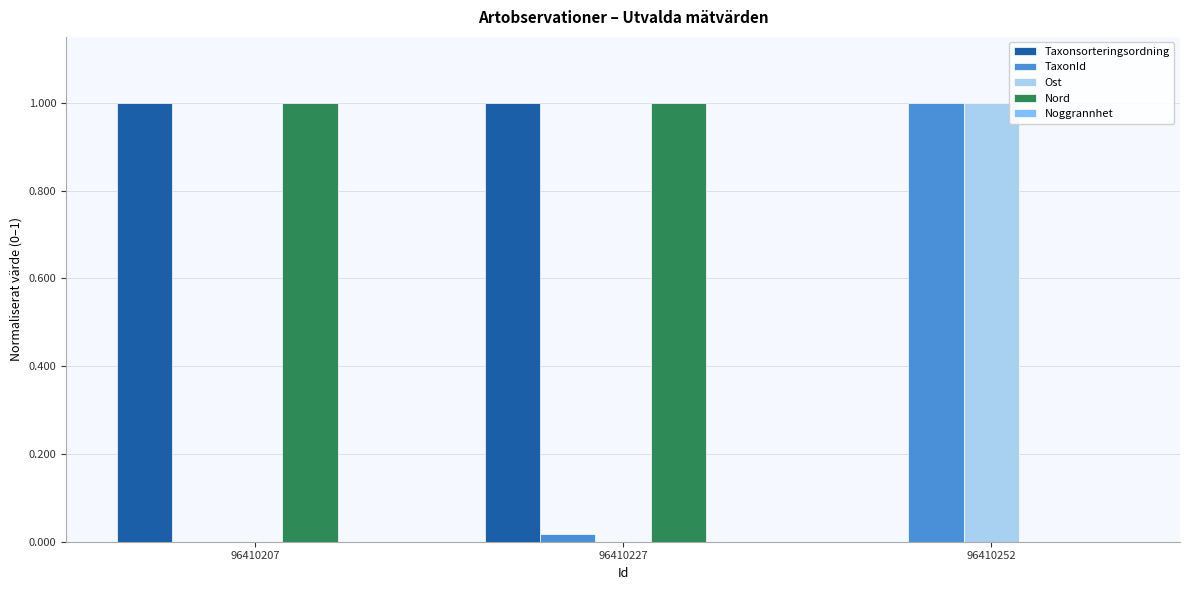

What is the maximum value shown in the chart?

1.0